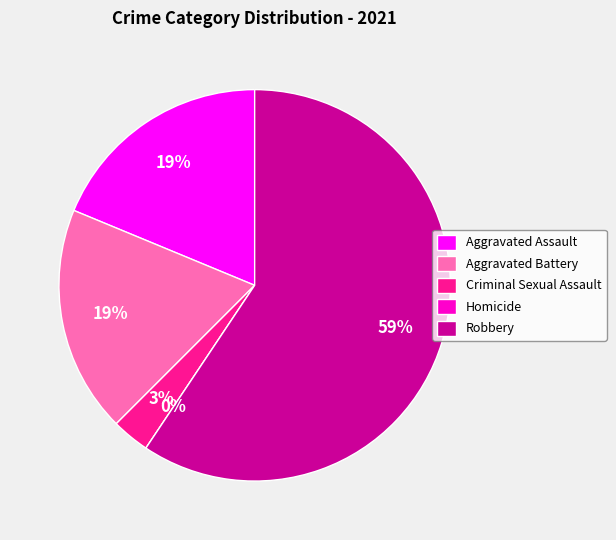

True or false: Robbery accounts for 48% of the total.

False